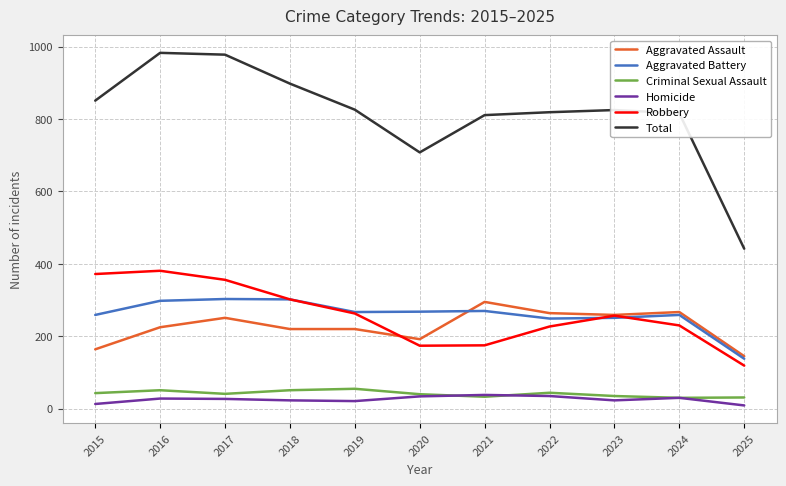

What is the spread (max minus min) of values at 2025?

433